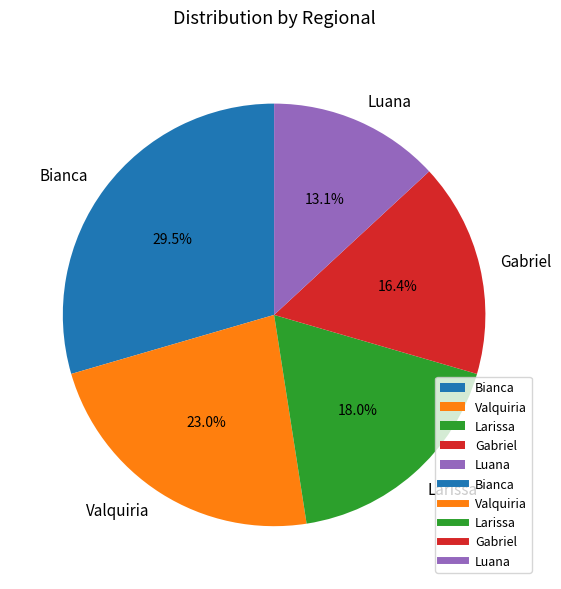

How much of the chart is everything except Gabriel?

83.6%